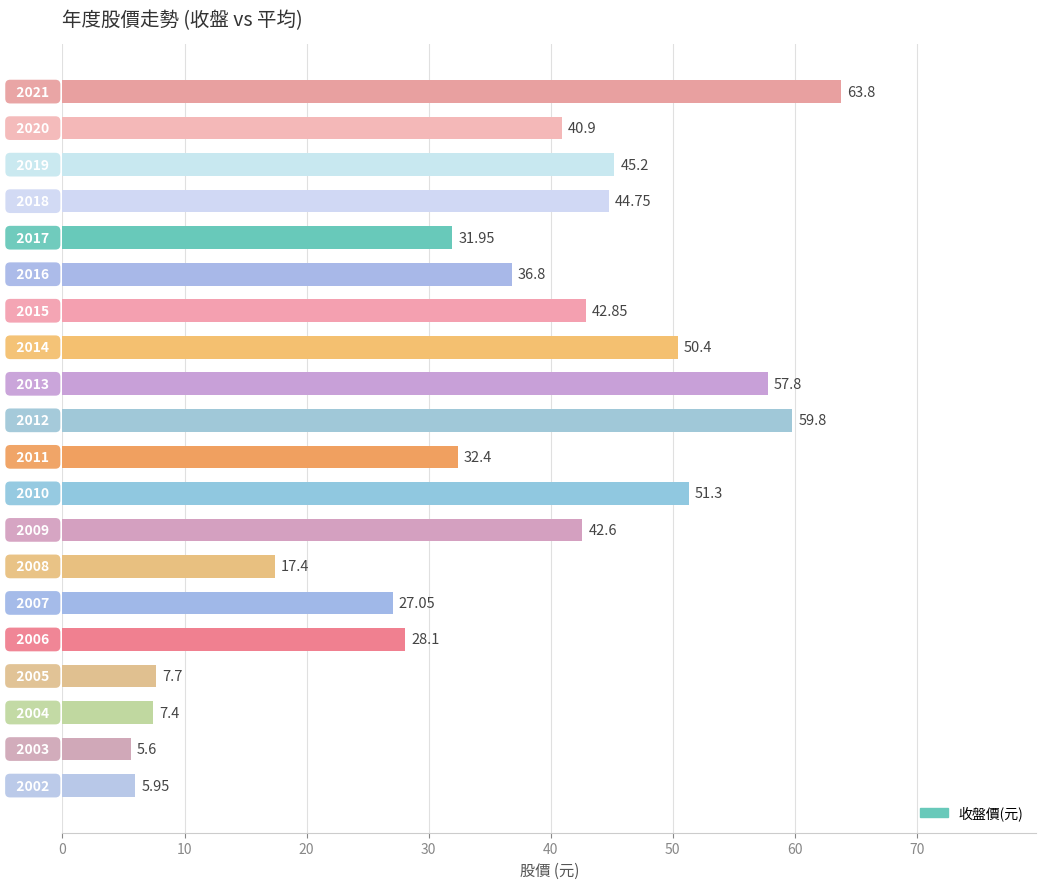

What is the difference between the maximum and minimum values?

58.2